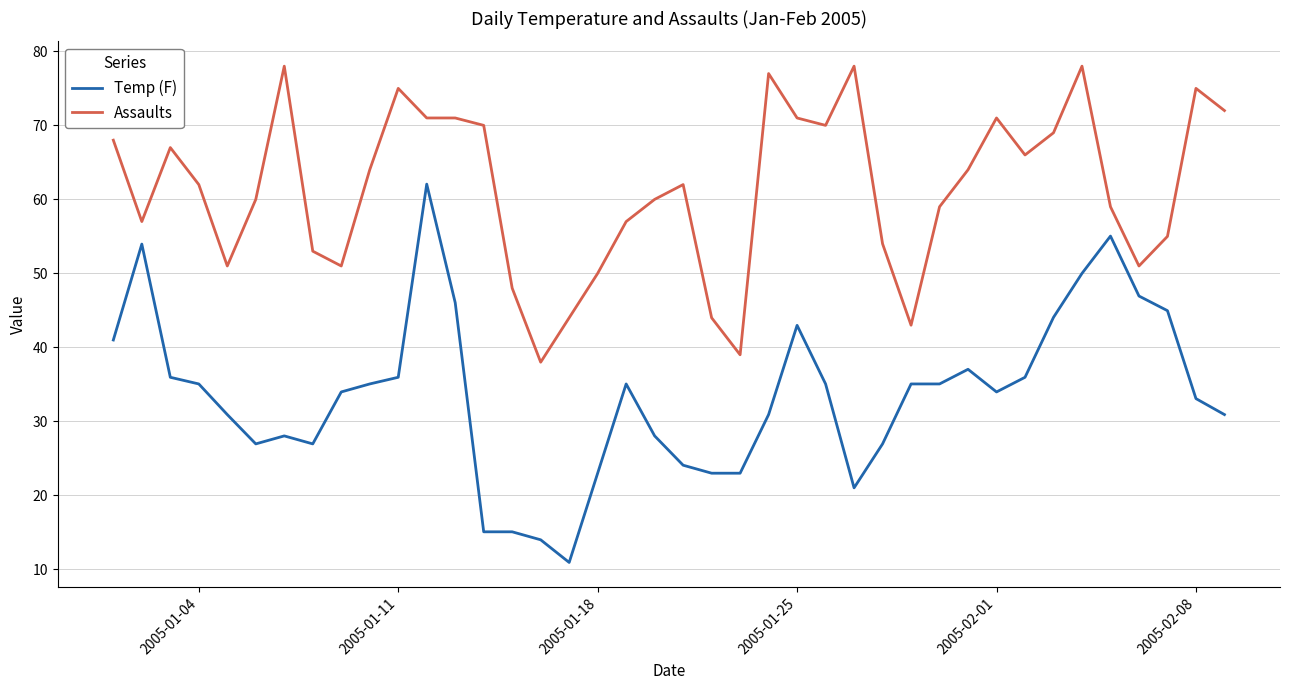

What is the minimum value shown in the chart?

10.9